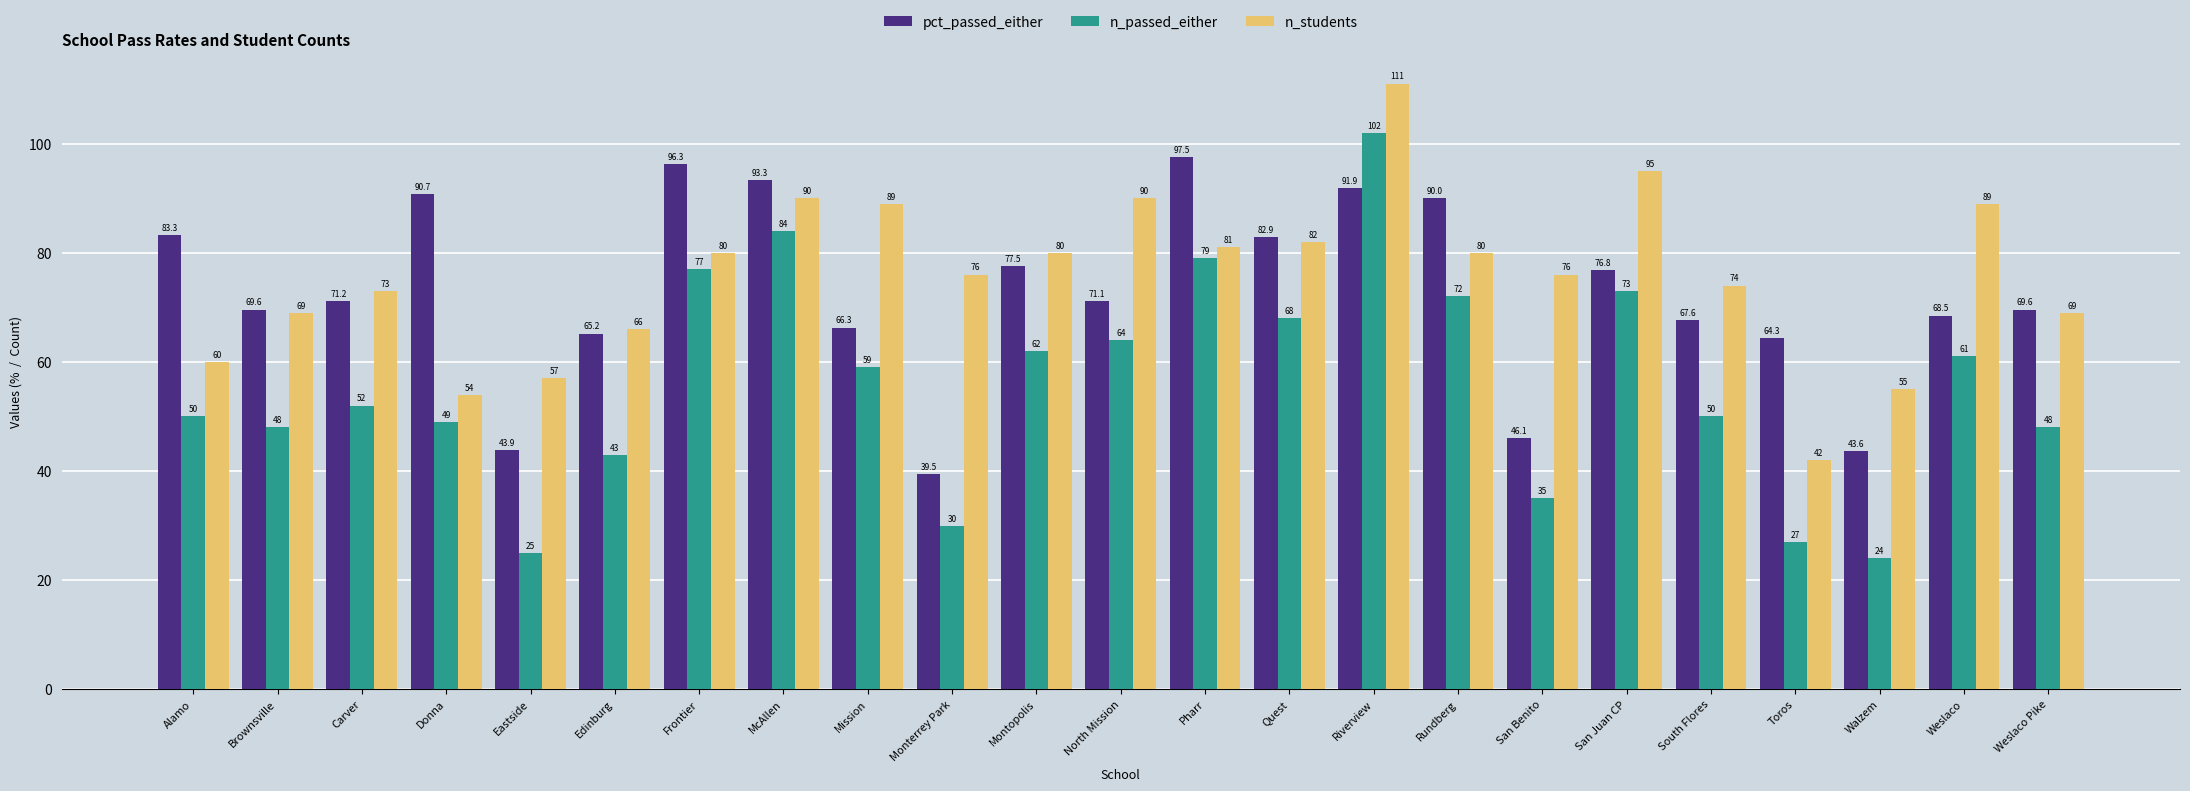

At which label is pct_passed_either closest to 68?

South Flores